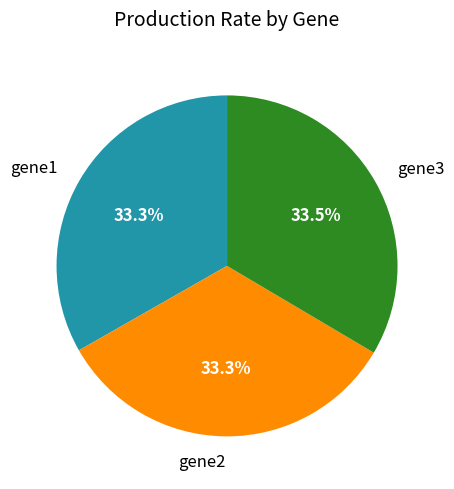

Does gene2 represent more than half of the total?

No